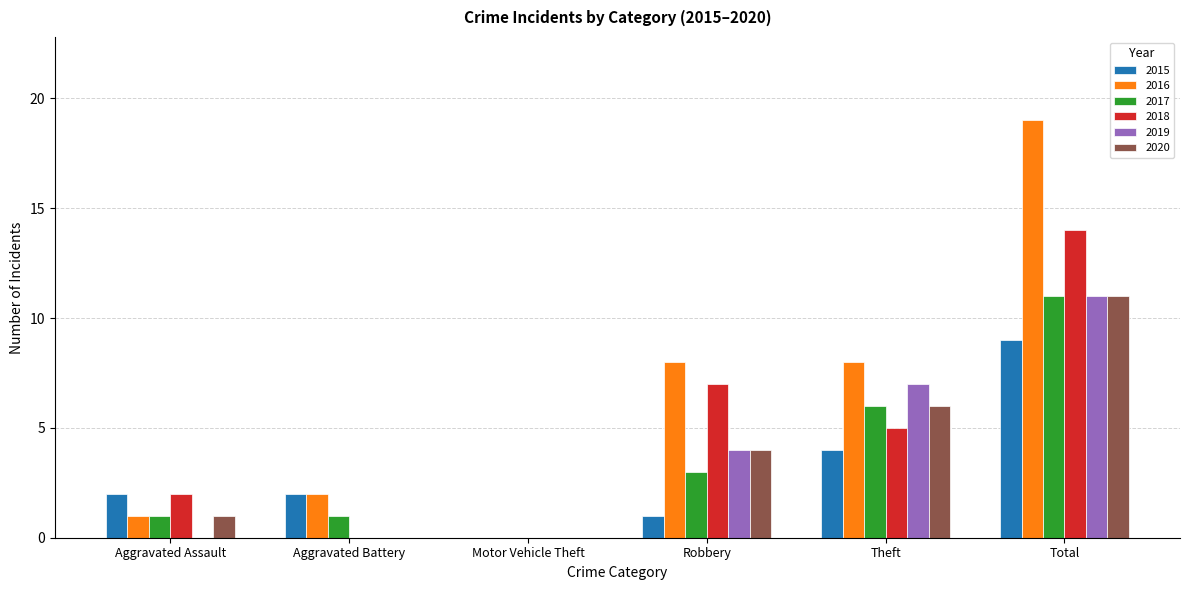

What is the sum of the 2019 values at Total and Robbery?

15